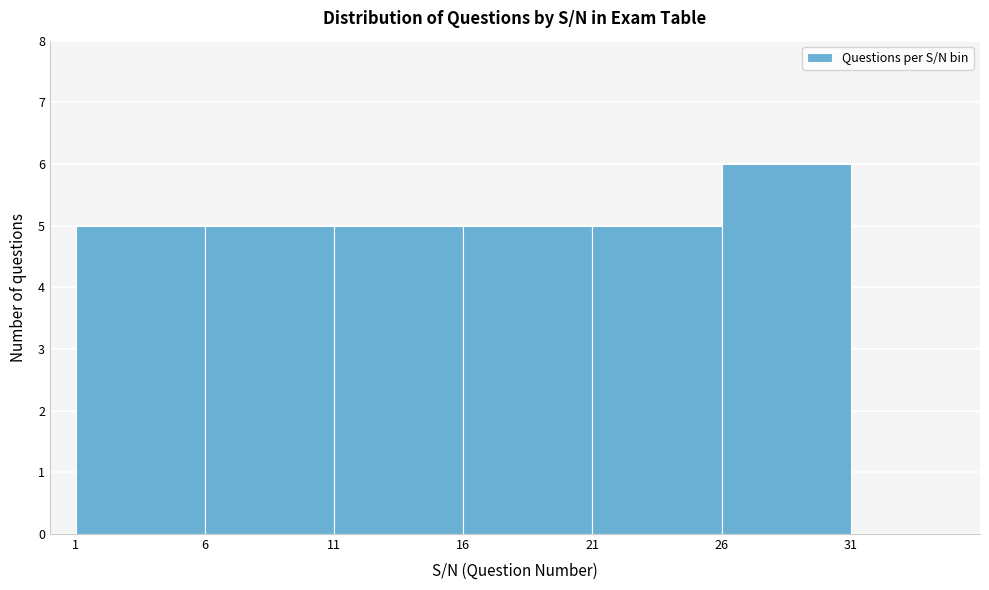

Reading left to right, transcribe this chart: for each bar, give the range it covers on the x-axis and its height. The values are not printed on the chart, so give them approximately, as read against the axis.

1 to 6: 5
6 to 11: 5
11 to 16: 5
16 to 21: 5
21 to 26: 5
26 to 31: 6